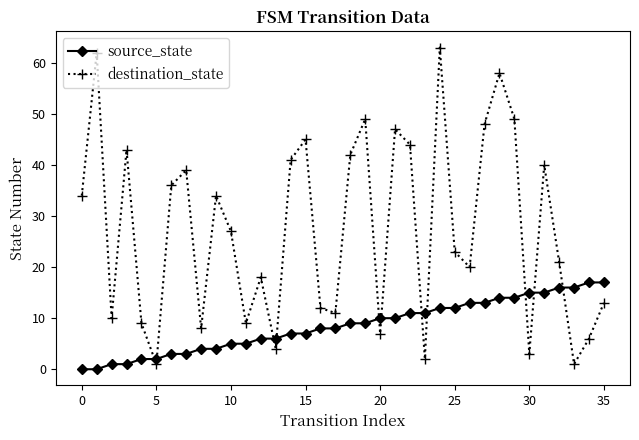

Reading left to right, transcribe all the data shown in this chart.

source_state: 0	0	1	1	2	2	3	3	4	4	5	5	6	6	7	7	8	8	9	9	10	10	11	11	12	12	13	13	14	14	15	15	16	16	17	17
destination_state: 34	62	10	43	9	1	36	39	8	34	27	9	18	4	41	45	12	11	42	49	7	47	44	2	63	23	20	48	58	49	3	40	21	1	6	13